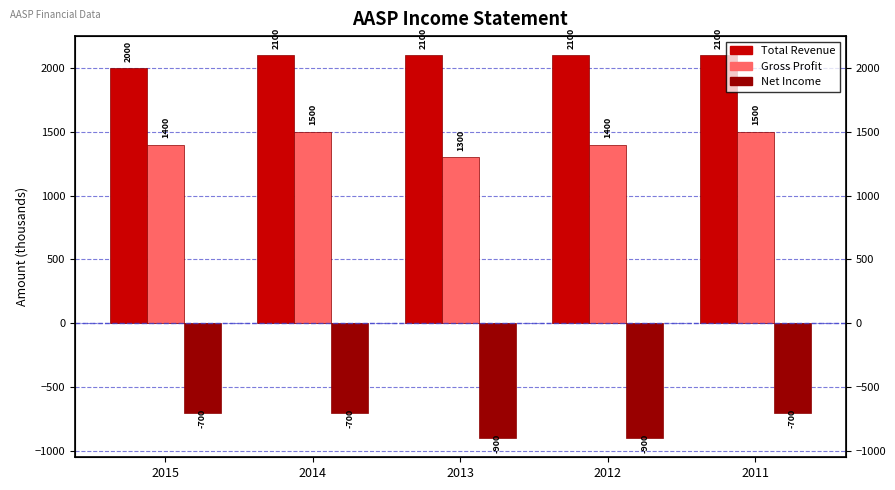

True or false: Total Revenue has a value of 3467 at 2014.

False